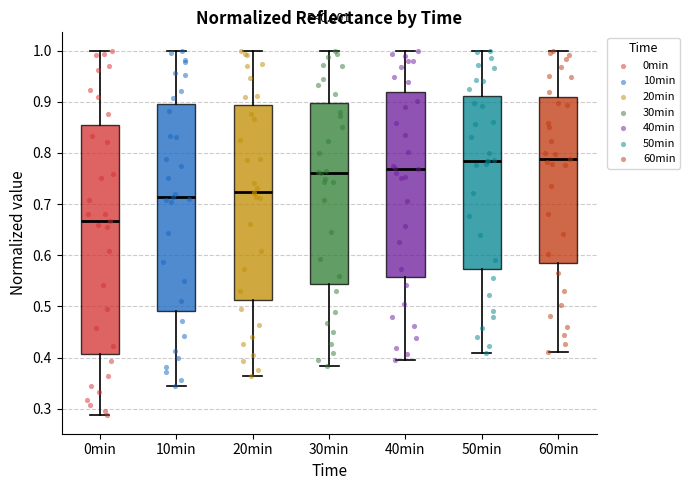

Reading left to right, read every box against the y-axis: the position of its median line, the range the box covers, and the ends of its whiskers. The values are not printed on the chart, so give them approximately, as read against the axis.

0min: median 0.67, box 0.41 to 0.85, whiskers 0.29 to 1.00
10min: median 0.71, box 0.49 to 0.89, whiskers 0.34 to 1.00
20min: median 0.72, box 0.51 to 0.89, whiskers 0.36 to 1.00
30min: median 0.76, box 0.54 to 0.90, whiskers 0.38 to 1.00
40min: median 0.77, box 0.56 to 0.92, whiskers 0.40 to 1.00
50min: median 0.78, box 0.57 to 0.91, whiskers 0.41 to 1.00
60min: median 0.79, box 0.58 to 0.91, whiskers 0.41 to 1.00